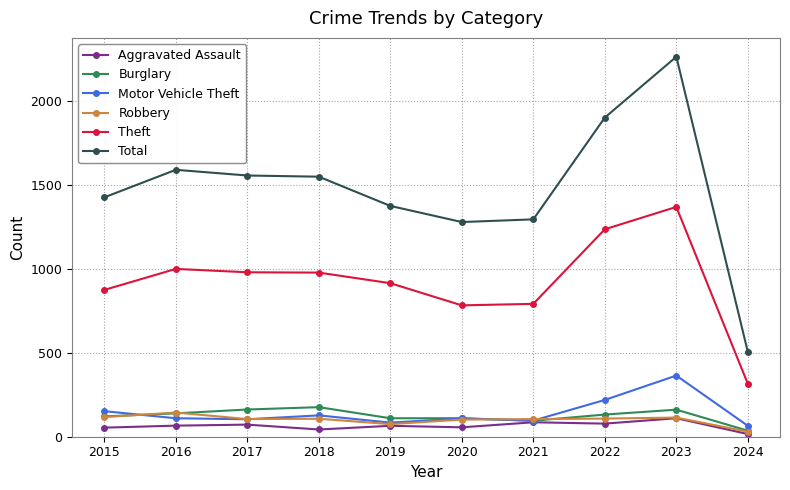

Which series has the widest spread of values?

Total